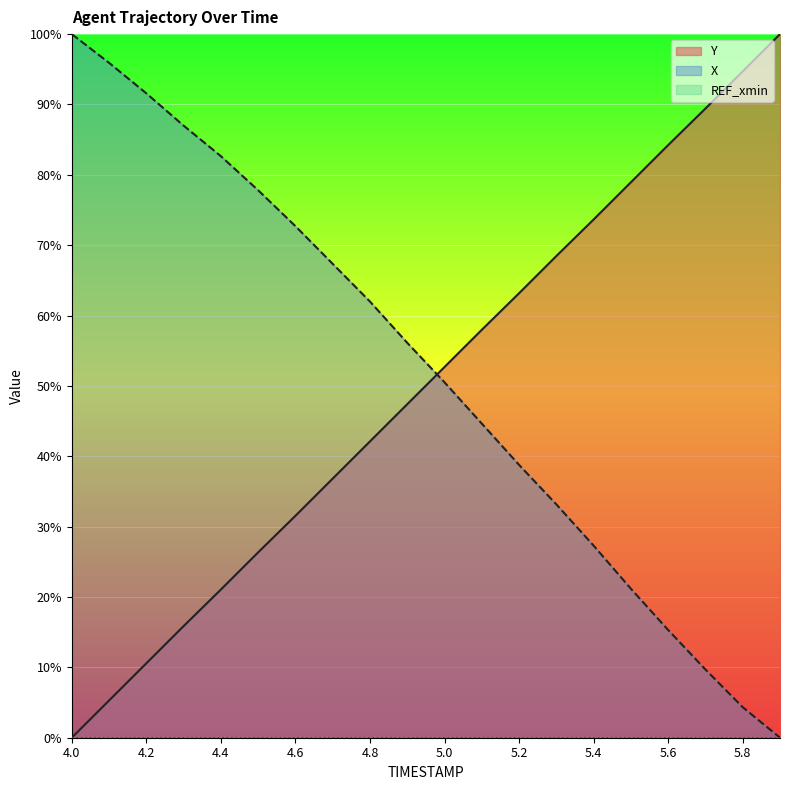

Reading right to left, what are all the values shown in this chart?

Y: 5.9=100.0	5.8=94.7	5.7=89.4	5.6=84.2	5.5=78.9	5.4=73.7	5.3=68.5	5.2=63.2	5.1=58.0	5.0=52.7	4.9=47.4	4.8=42.1	4.7=36.8	4.6=31.5	4.5=26.3	4.4=21.1	4.3=15.9	4.2=10.6	4.1=5.3	4.0=0.0
X: 5.9=0.0	5.8=4.3	5.7=9.7	5.6=15.3	5.5=21.2	5.4=27.3	5.3=33.2	5.2=38.8	5.1=44.6	5.0=50.5	4.9=56.1	4.8=62.0	4.7=67.3	4.6=72.7	4.5=77.8	4.4=82.7	4.3=87.0	4.2=91.6	4.1=95.9	4.0=100.0